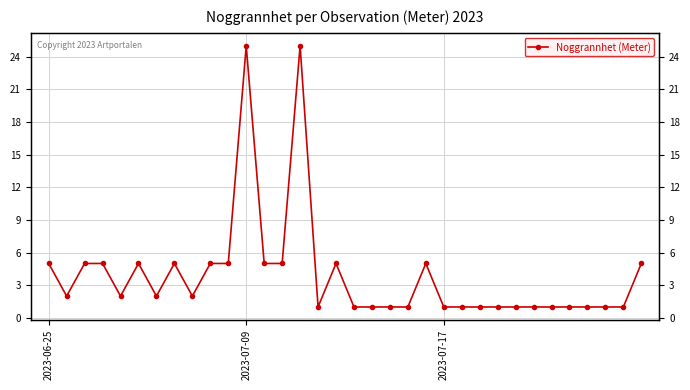

Is it true that the value at 12 is 5?

True